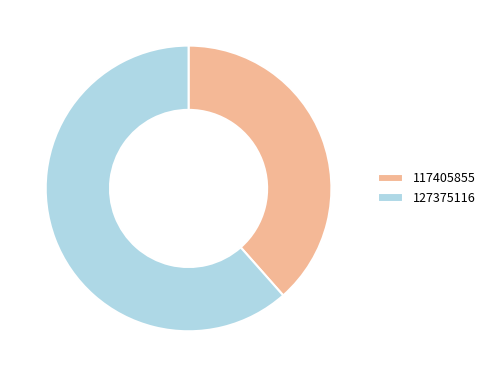

Does any single category account for the majority?

Yes